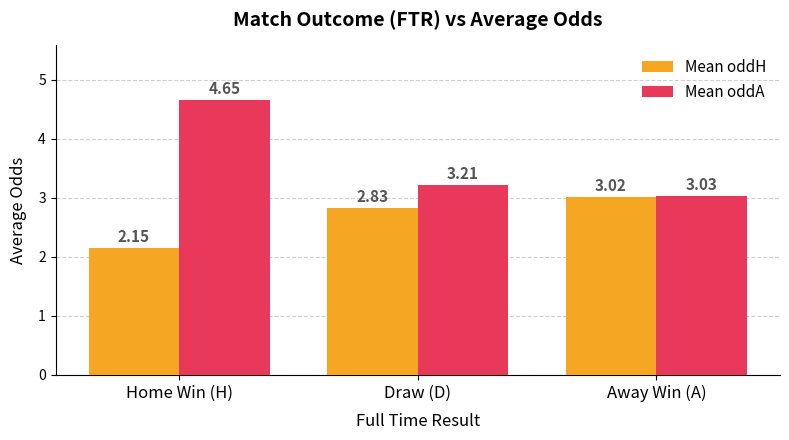

How many distinct data groups are displayed?

2